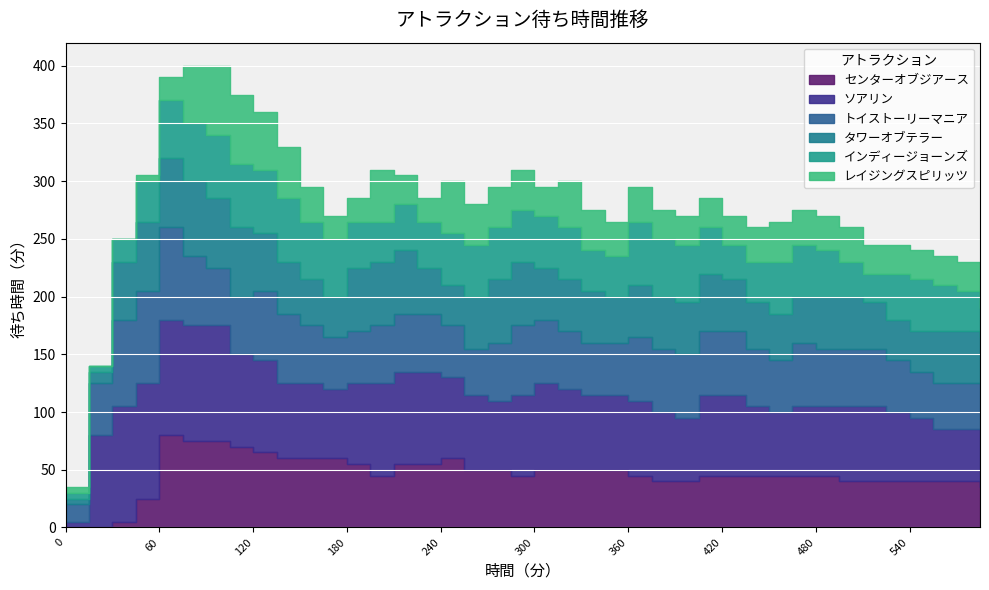

What are all the series names shown in the legend?

センターオブジアース, ソアリン, トイストーリーマニア, タワーオブテラー, インディージョーンズ, レイジングスピリッツ